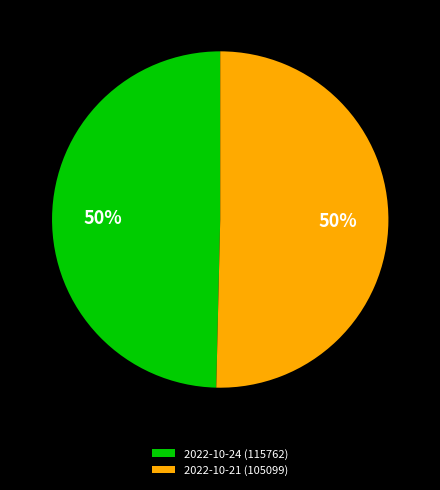

To the nearest percent, what portion does 2022-10-21 (105099) represent?

50%